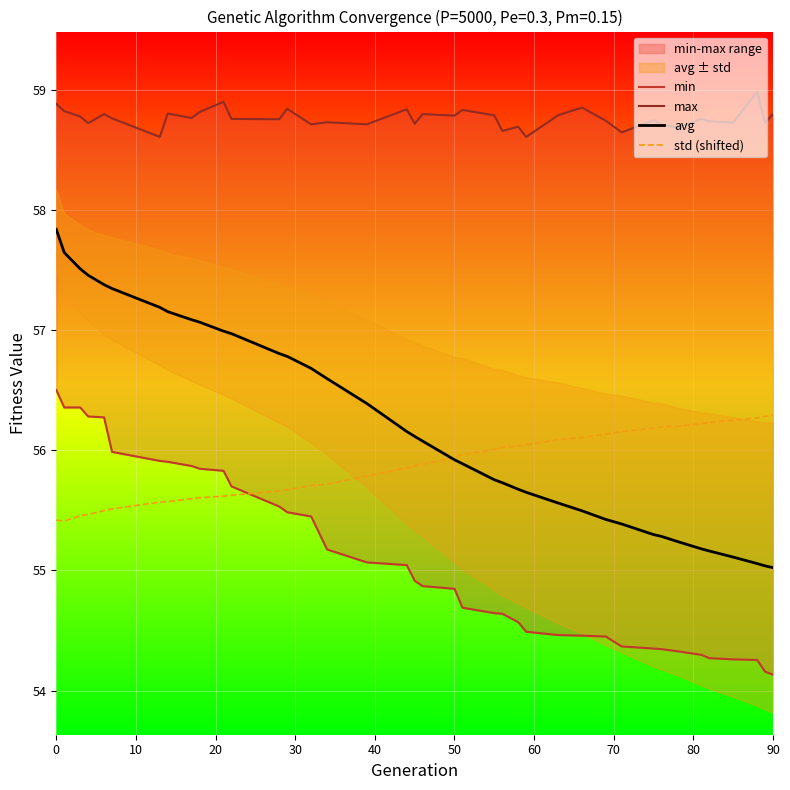

How many lines are shown in the chart?

4